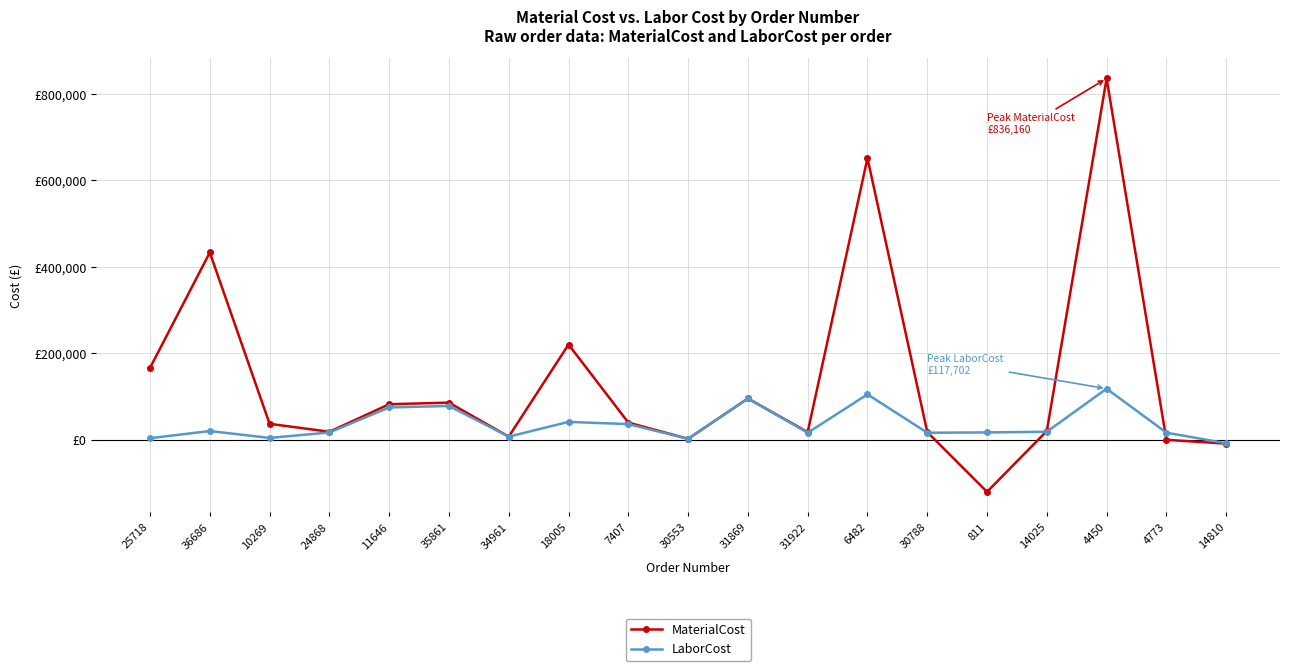

At 6482, list the series in order from smallest to largest.

LaborCost, MaterialCost